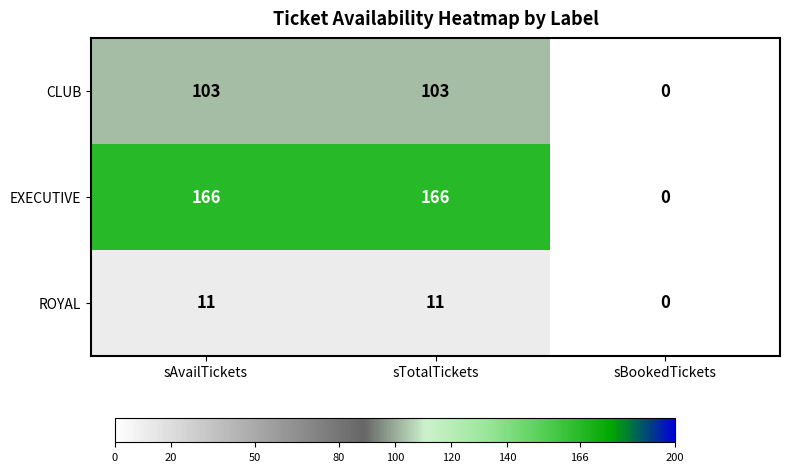

What is the maximum value shown in the chart?

166